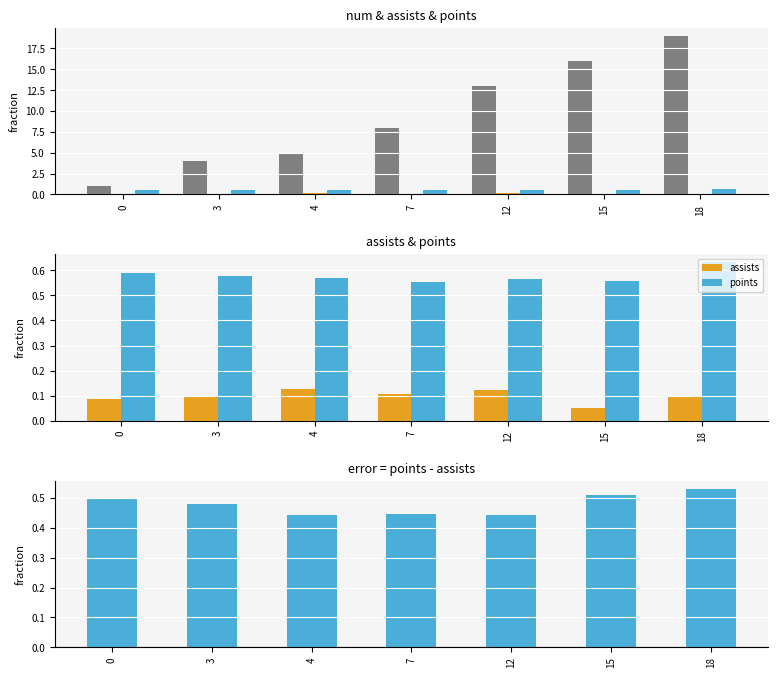

Which has a higher value, 4 or 3?

4